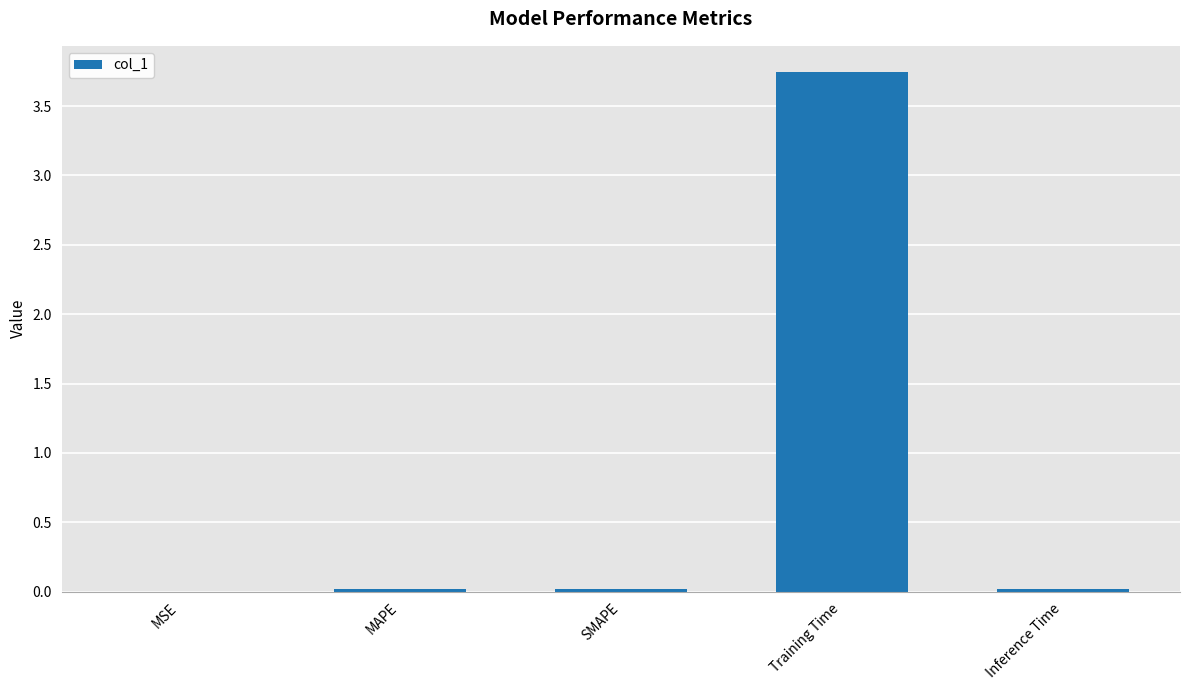

At which category does the chart reach its peak across all series?

Training Time